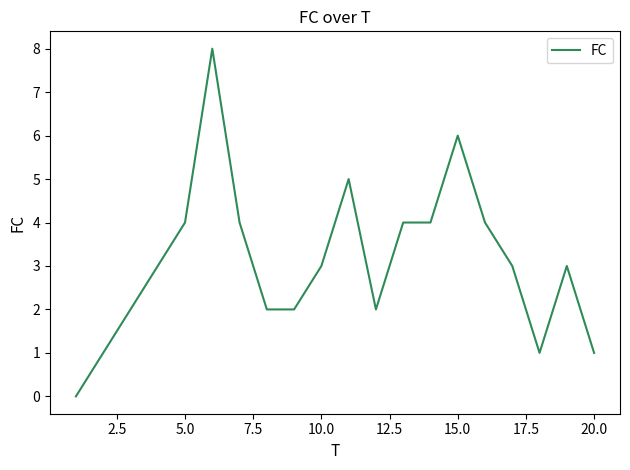

What is the greatest value displayed?

8